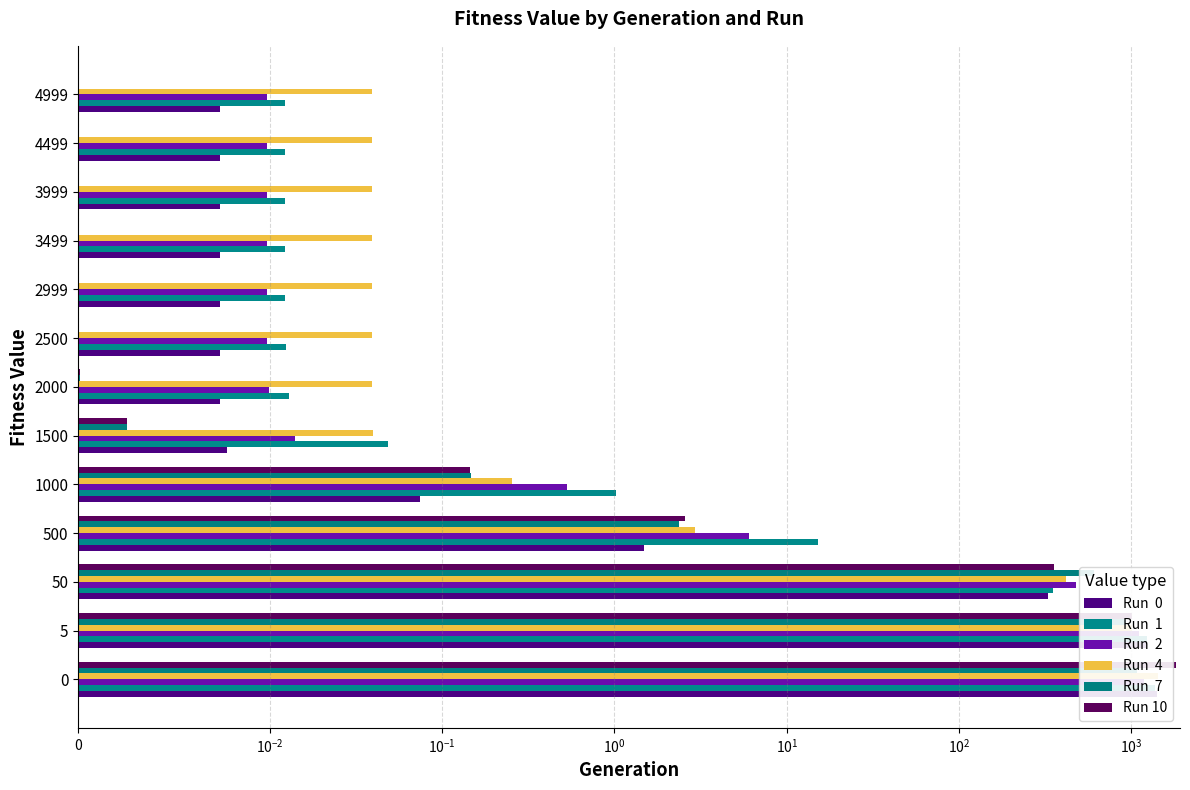

What is the average value of the Run  4 series?

219.6